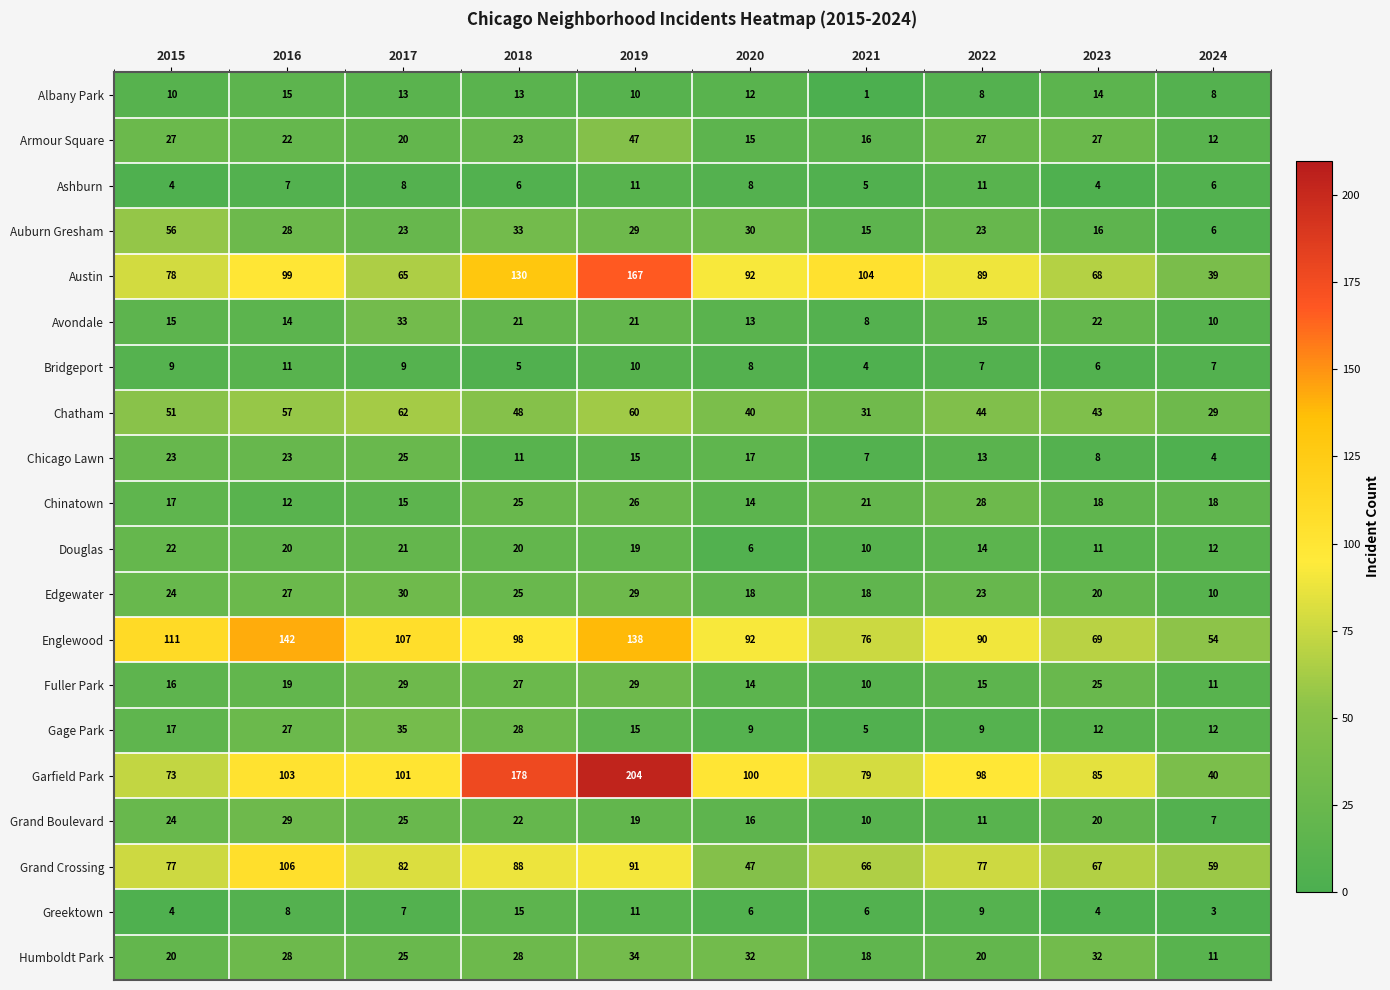

Which series has the largest total across all categories?

Garfield Park